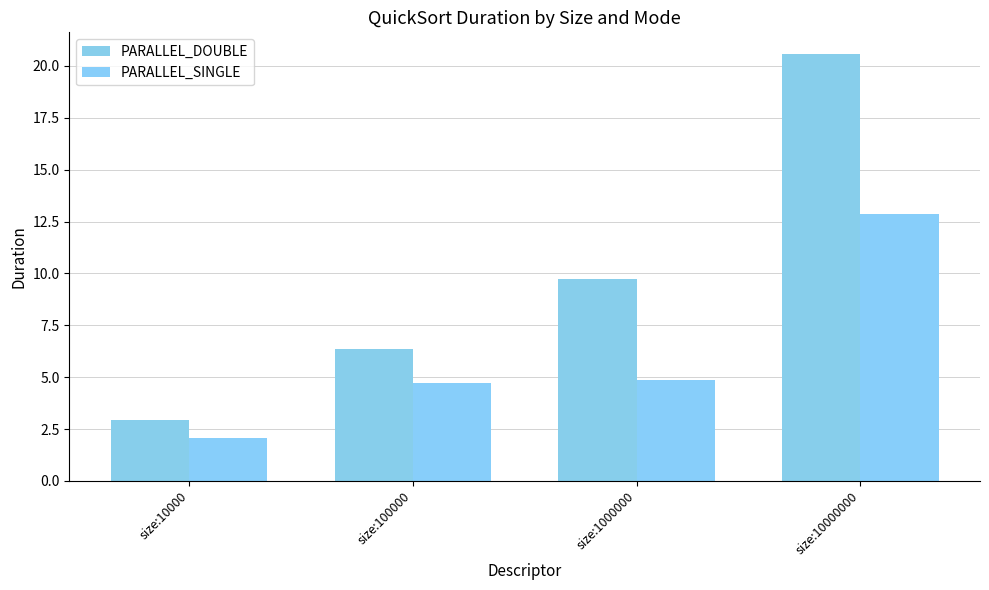

Rank the series by their average value, from highest to lowest.

PARALLEL_DOUBLE, PARALLEL_SINGLE